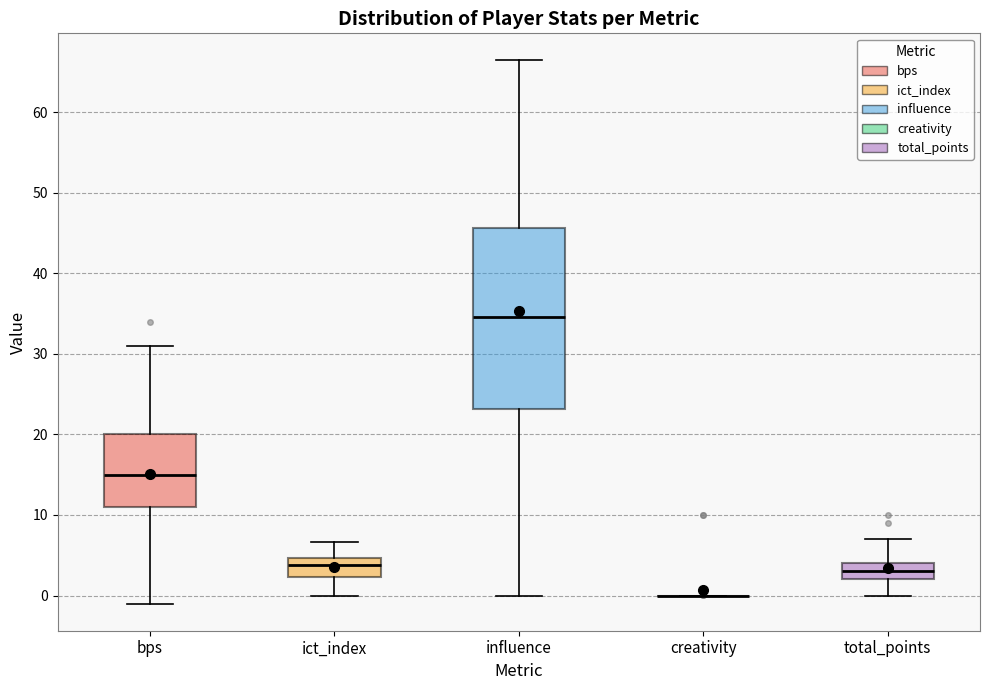

Where is the upper edge of the box for total_points on the y-axis? The values are not printed on the chart, so give them approximately, as read against the axis.

4